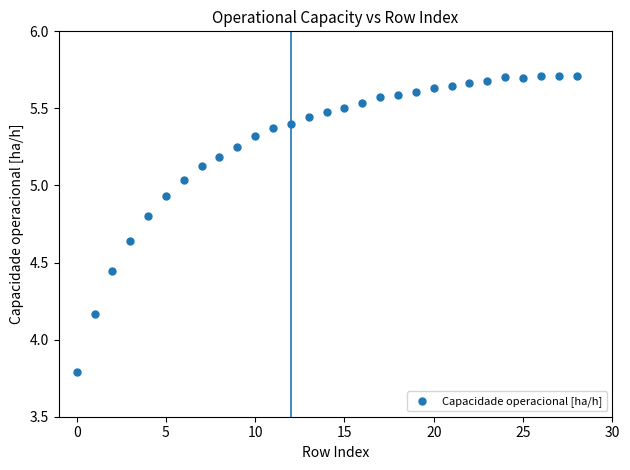

What is the range of Y values (max minus min)?

1.9